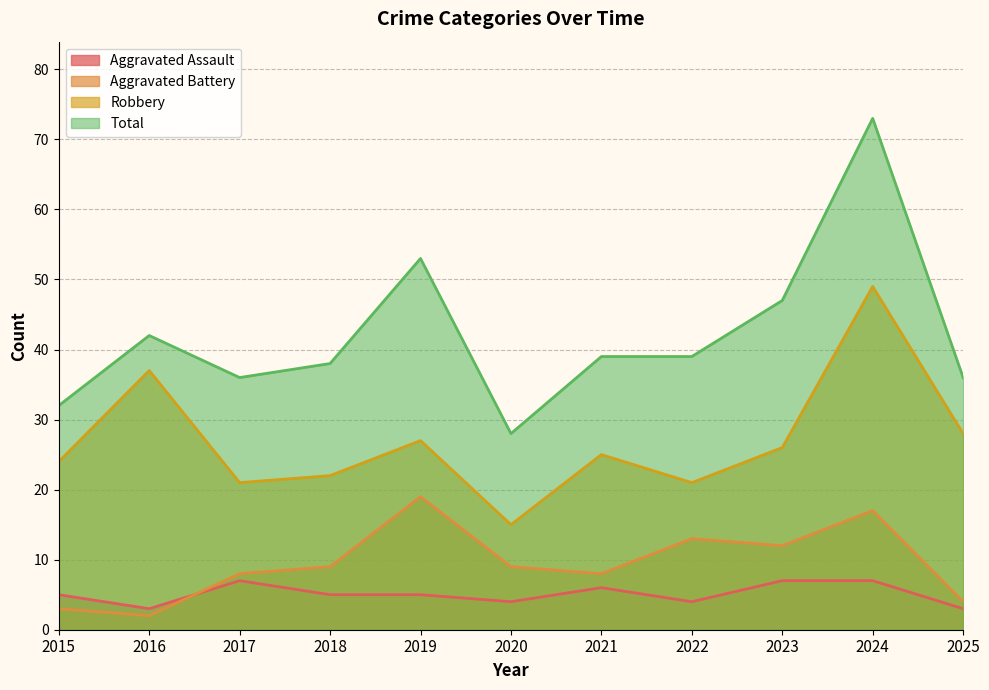

True or false: Robbery and Total intersect in this chart.

False